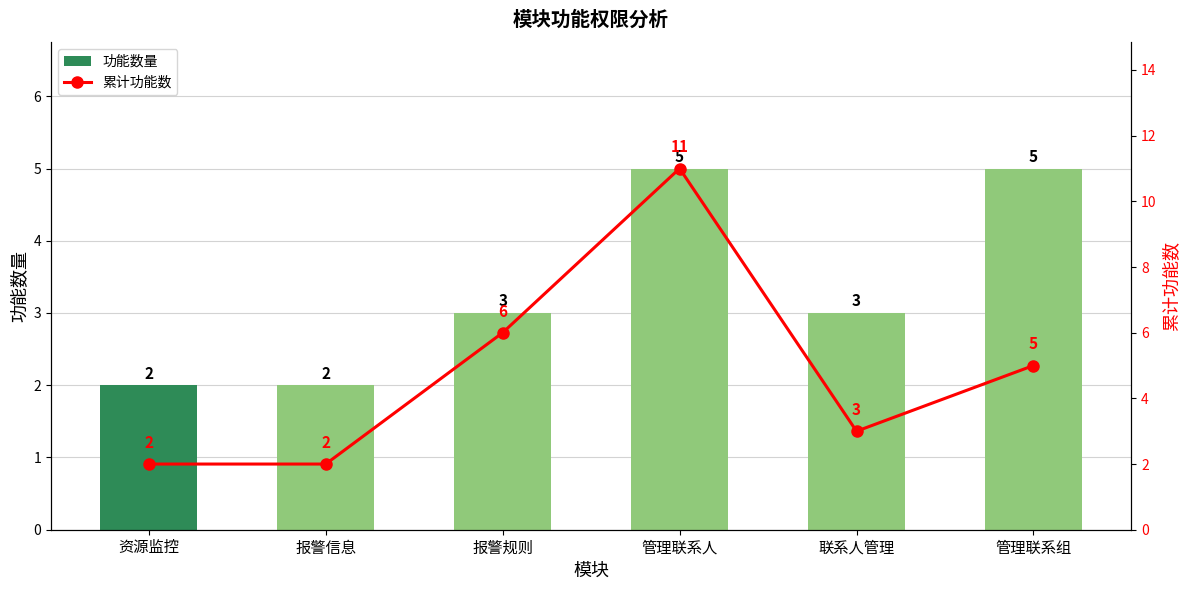

What value does the 功能数量 series have at 资源监控?

2